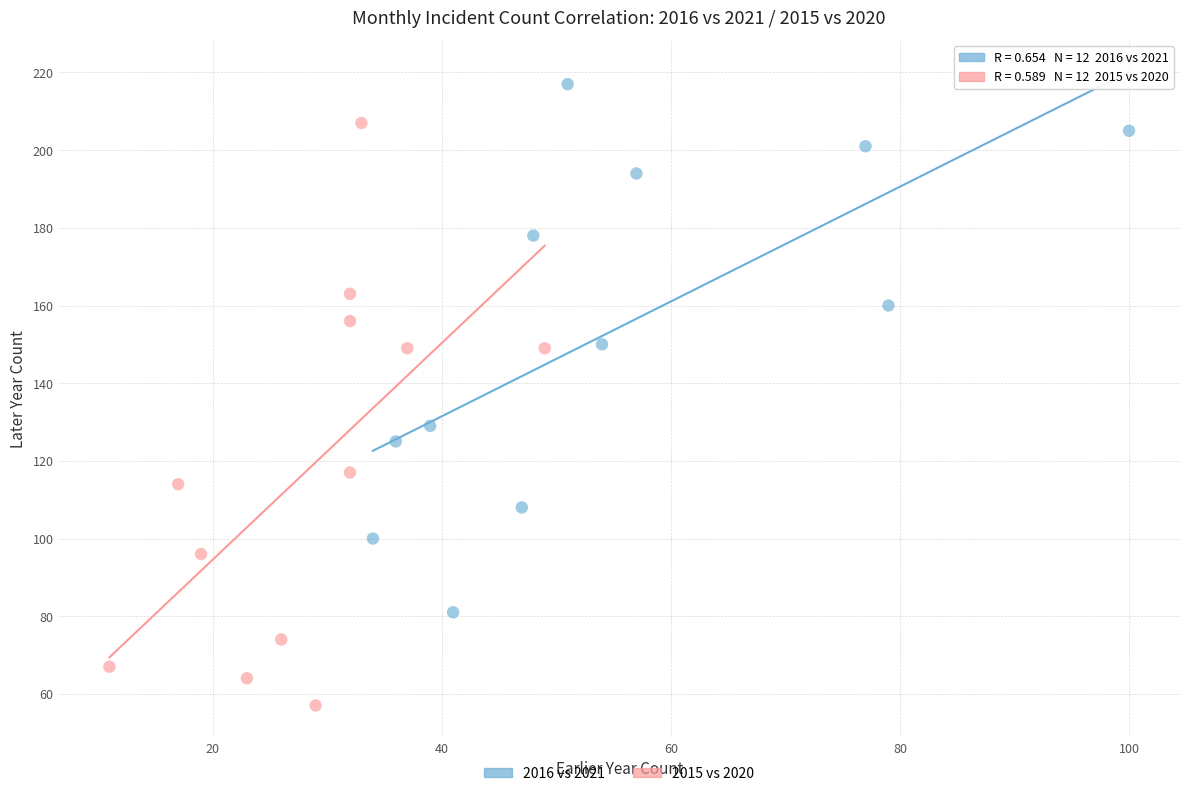

Which series contains the lowest Y value?

2015 vs 2020